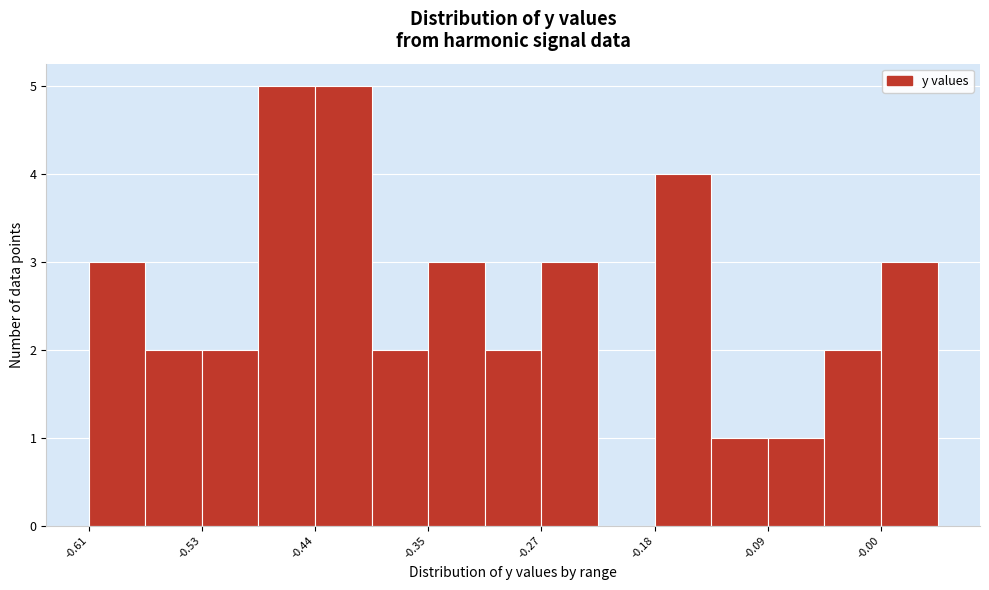

Reading left to right, list every bar in this chart as the range it spans on the x-axis followed by its height. Neither the bar edges nor the heights are printed on the chart, so give them approximately, as read against the axes.

-0.61 to -0.57: 3
-0.57 to -0.53: 2
-0.53 to -0.48: 2
-0.48 to -0.44: 5
-0.44 to -0.40: 5
-0.40 to -0.35: 2
-0.35 to -0.31: 3
-0.31 to -0.27: 2
-0.27 to -0.22: 3
-0.22 to -0.18: 0
-0.18 to -0.13: 4
-0.13 to -0.09: 1
-0.09 to -0.05: 1
-0.05 to 0.00: 2
0.00 to 0.04: 3